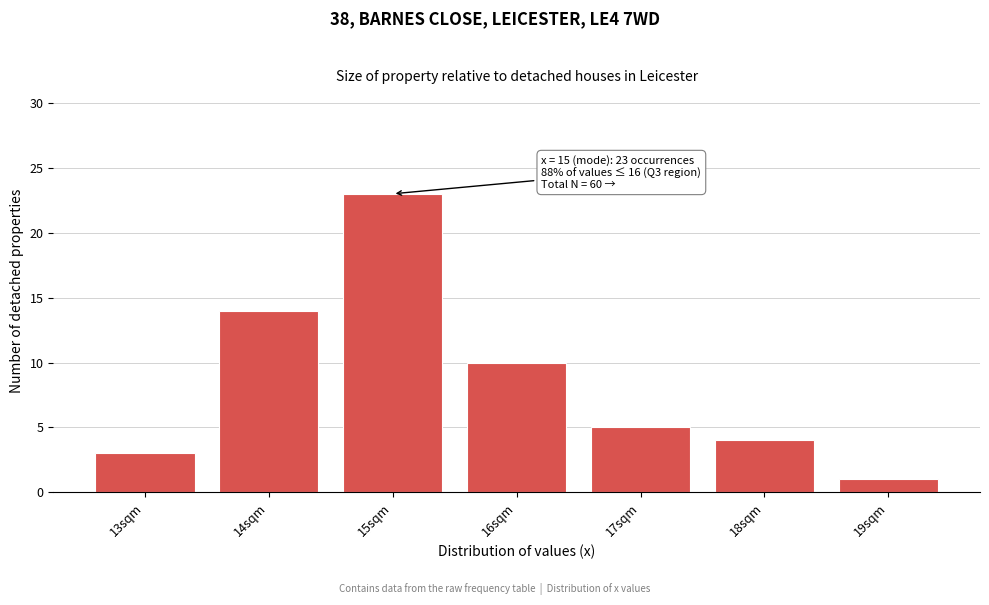

Reading left to right, transcribe all the data shown in this chart.

3	14	23	10	5	4	1